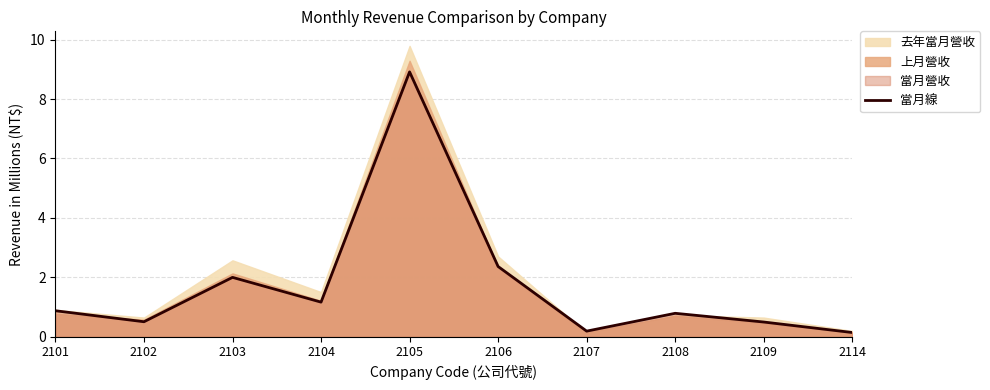

Does the chart display data point markers on the line(s)?

No